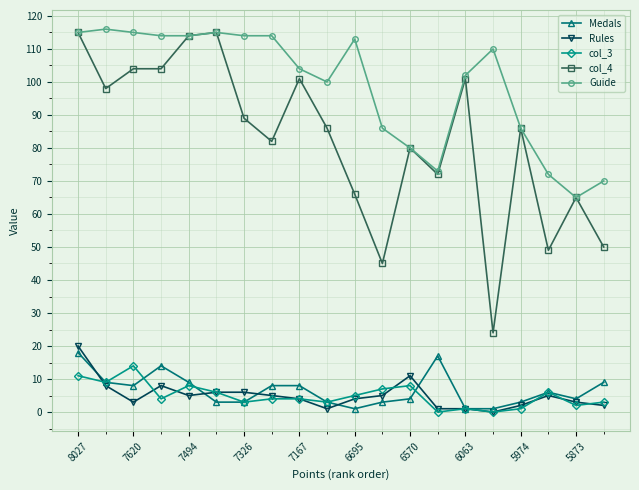

True or false: Guide and col_3 intersect in this chart.

False